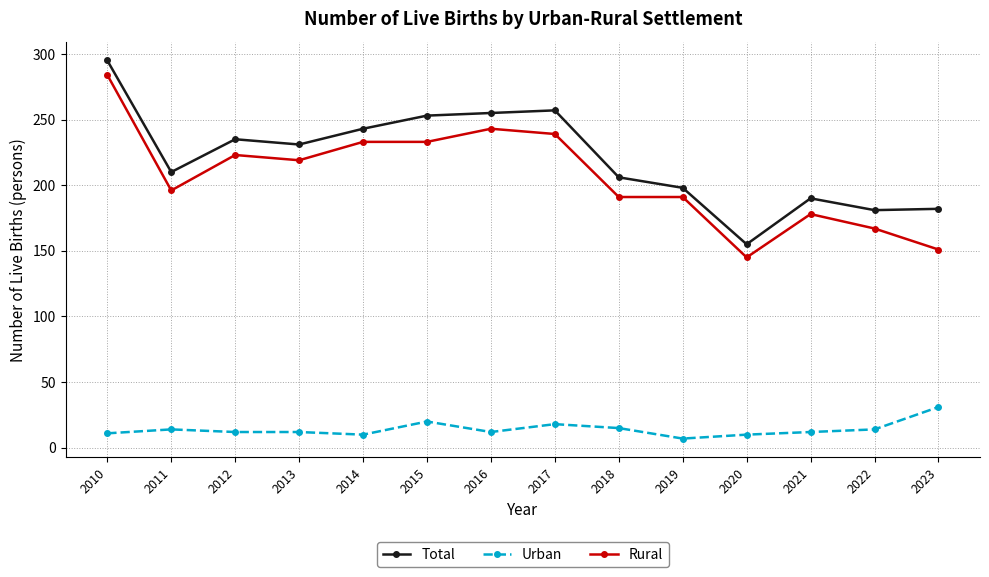

What is the value of the Urban point at the 9th from the left?

15